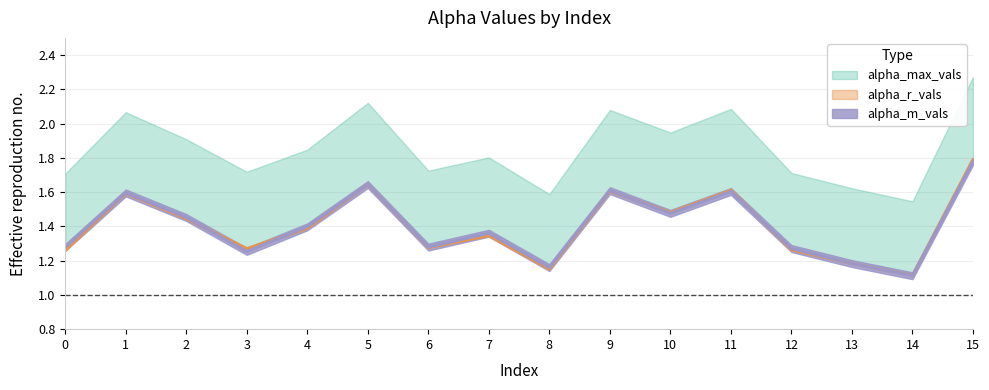

At which category is the sum across all series the highest?

15